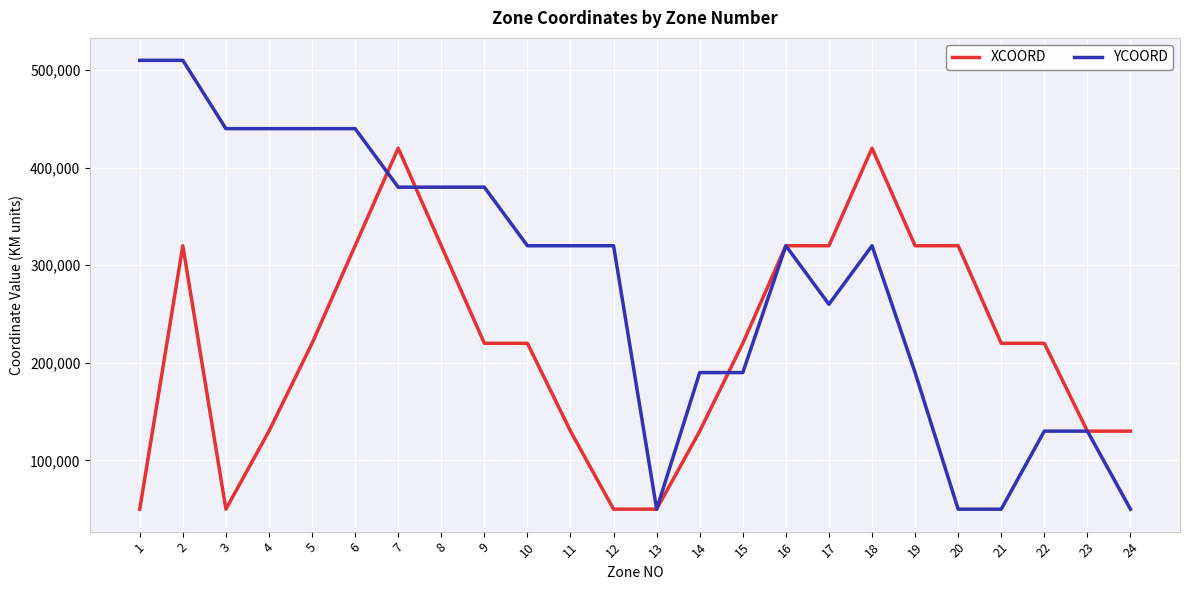

Reading right to left, transcribe all the data shown in this chart.

XCOORD: 24=130000	23=130000	22=220000	21=220000	20=320000	19=320000	18=420000	17=320000	16=320000	15=220000	14=130000	13=50000	12=50000	11=130000	10=220000	9=220000	8=320000	7=420000	6=320000	5=220000	4=130000	3=50000	2=320000	1=50000
YCOORD: 24=50000	23=130000	22=130000	21=50000	20=50000	19=190000	18=320000	17=260000	16=320000	15=190000	14=190000	13=50000	12=320000	11=320000	10=320000	9=380000	8=380000	7=380000	6=440000	5=440000	4=440000	3=440000	2=510000	1=510000